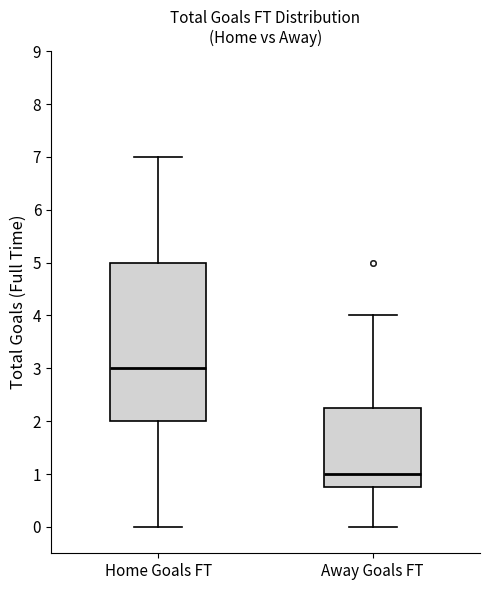

Reading left to right, read every box against the y-axis: the position of its median line, the range the box covers, and the ends of its whiskers. The values are not printed on the chart, so give them approximately, as read against the axis.

Home Goals FT: median 3.0, box 2.0 to 5.0, whiskers 0.0 to 7.0
Away Goals FT: median 1.0, box 0.8 to 2.3, whiskers 0.0 to 4.0